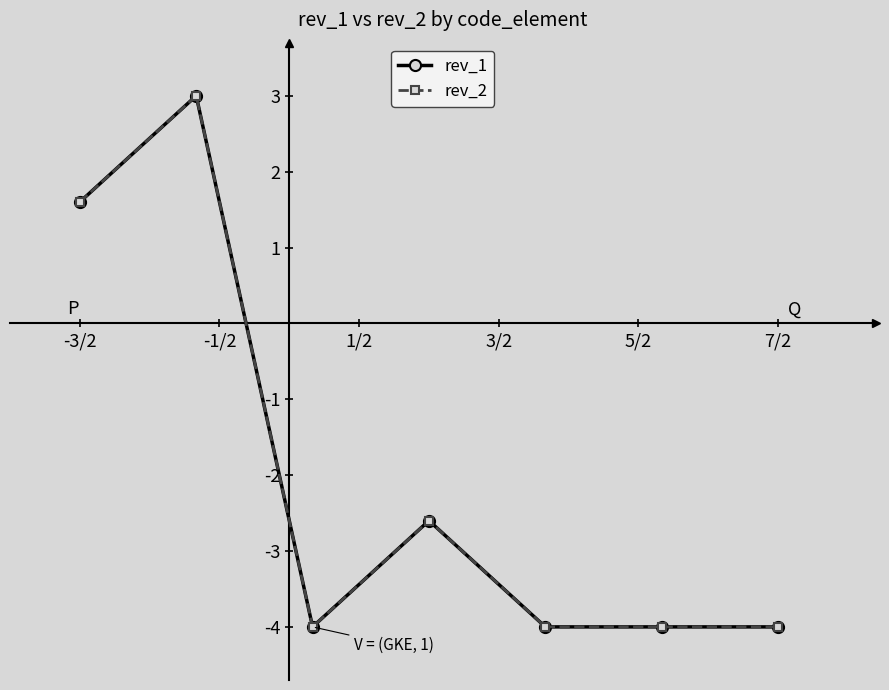

In rev_1, how many points are higher than both neighbors (excluding endpoints)?

2